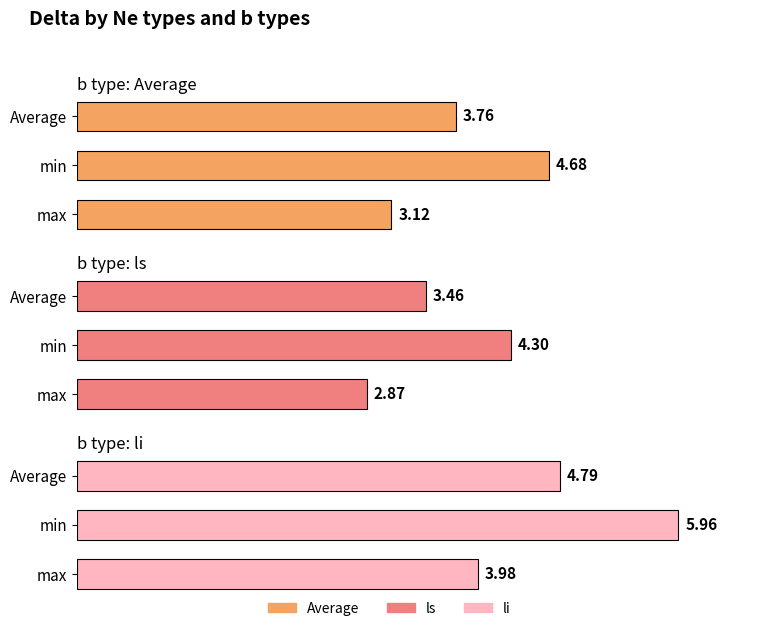

Is it true that li equals 8.0 at Average?

False